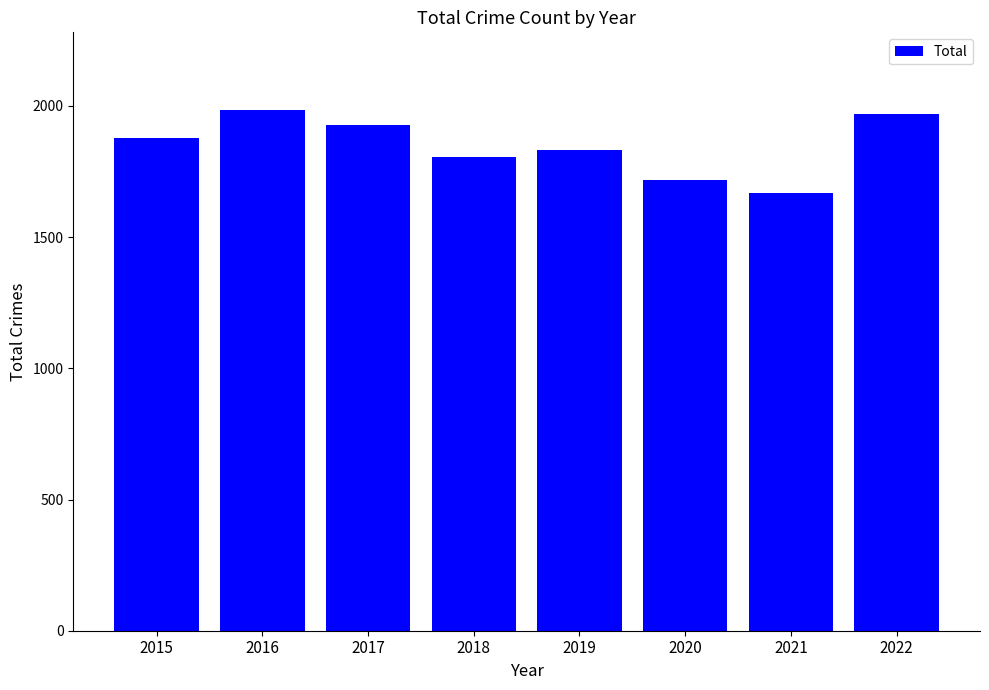

At which label is the value closest to 1825?

2019